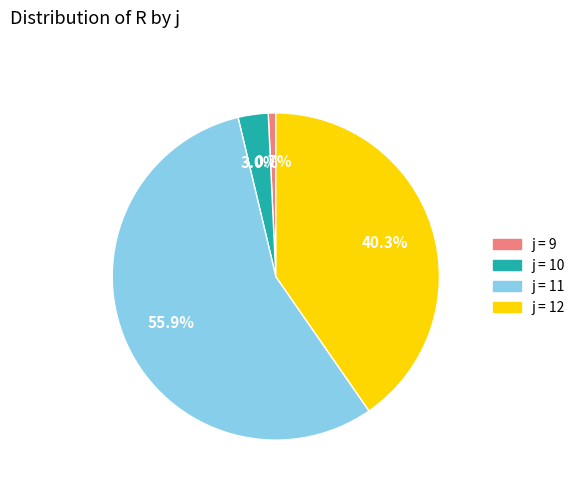

Rank the categories by value from highest to lowest.

j = 11, j = 12, j = 10, j = 9